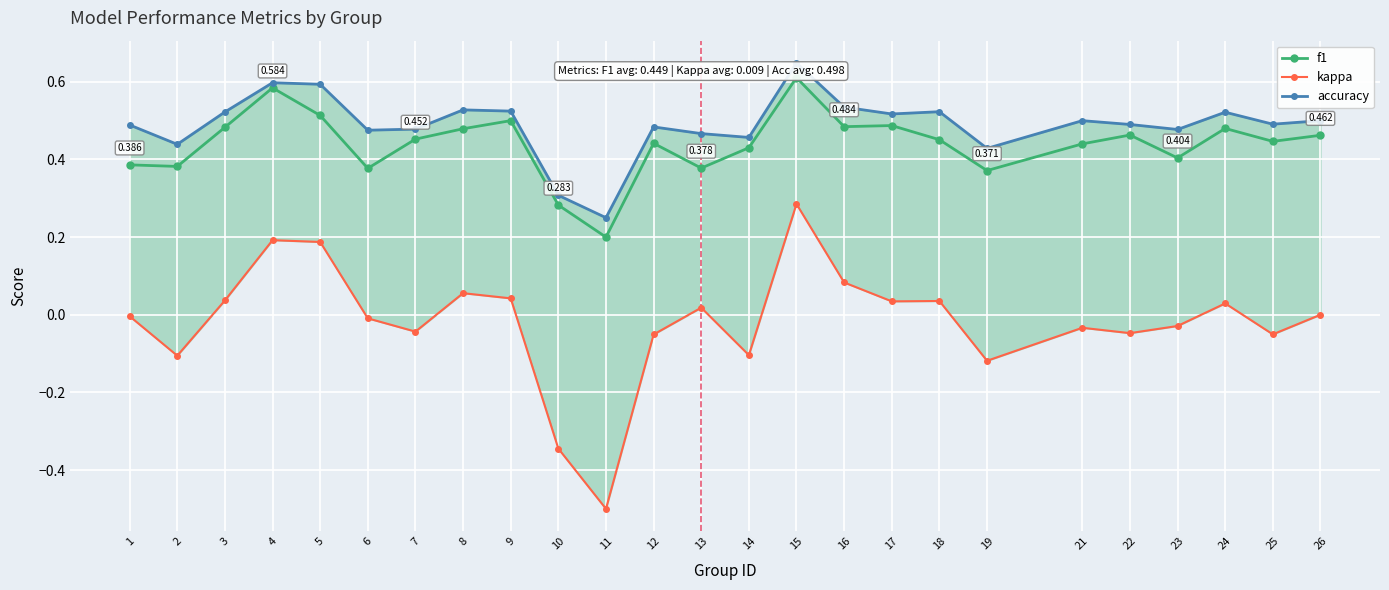

What is the value of the f1 point at the 1st from the left?

0.4